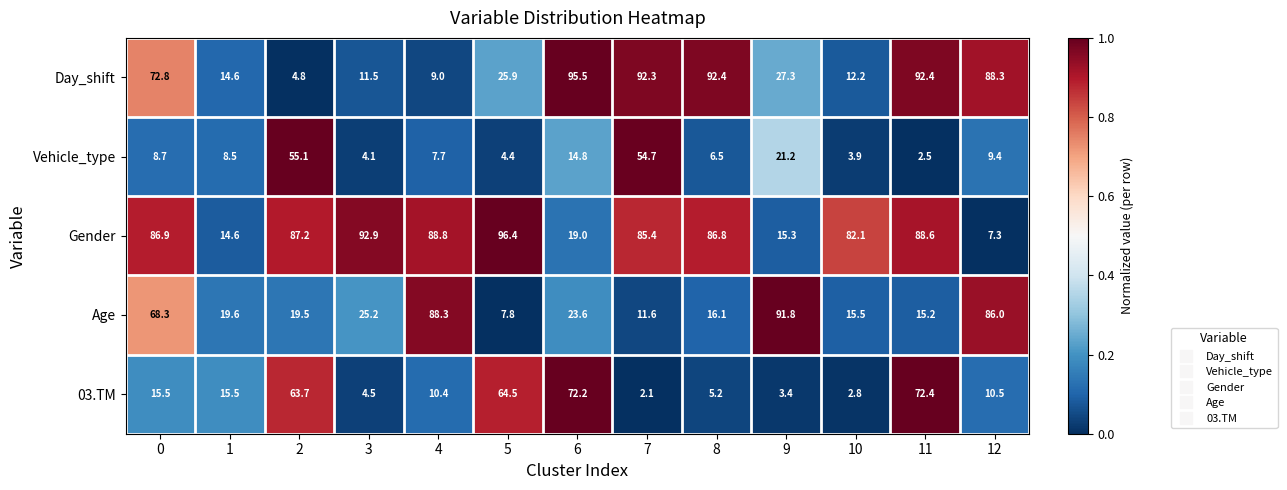

What is the total value across all series at 6?

225.1